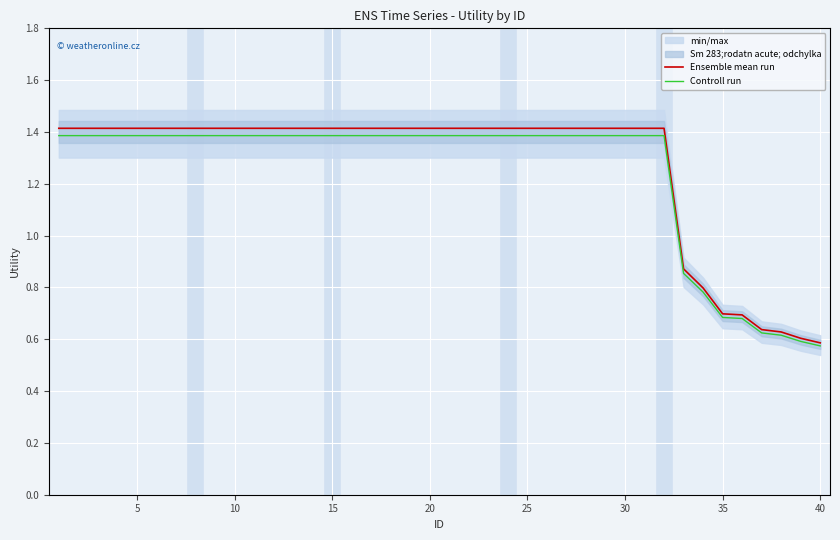

Rank the series by their average value, from highest to lowest.

Ensemble mean run, Controll run